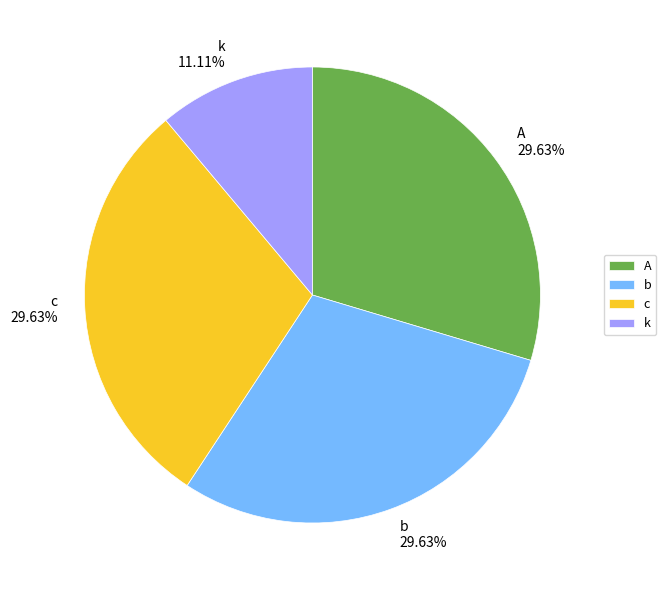

What percentage is the b slice, to the nearest percent?

30%